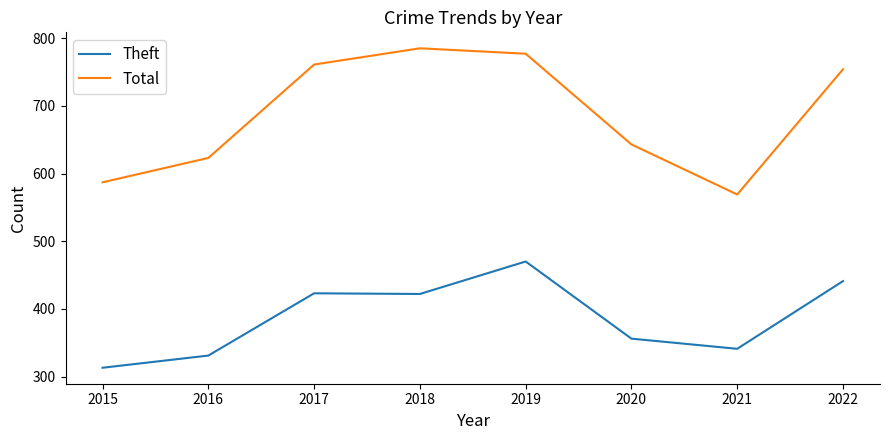

At which label is Theft closest to 391?

2018